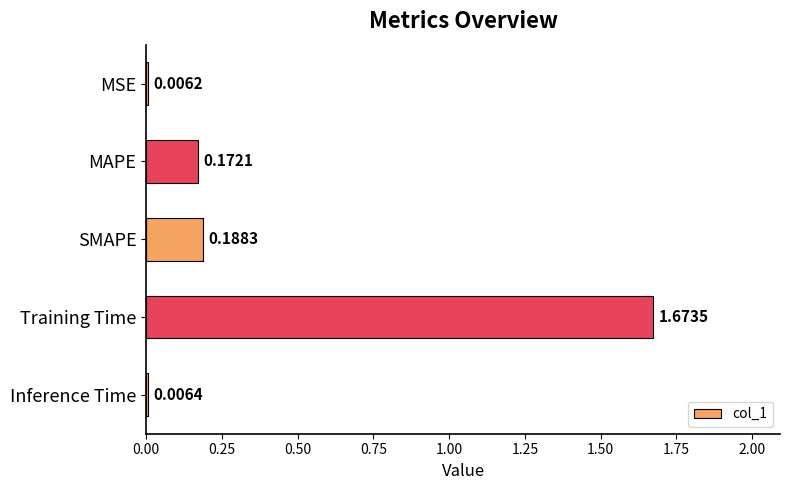

Which label corresponds to the largest value in the chart?

Training Time